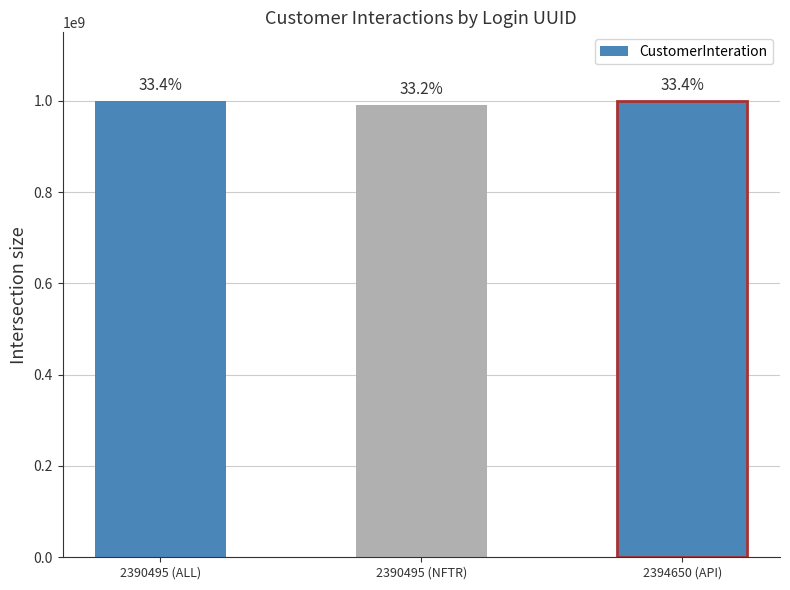

Approximately how many times larger is the value at 2390495 (NFTR) compared to 2390495 (ALL)?

1.0